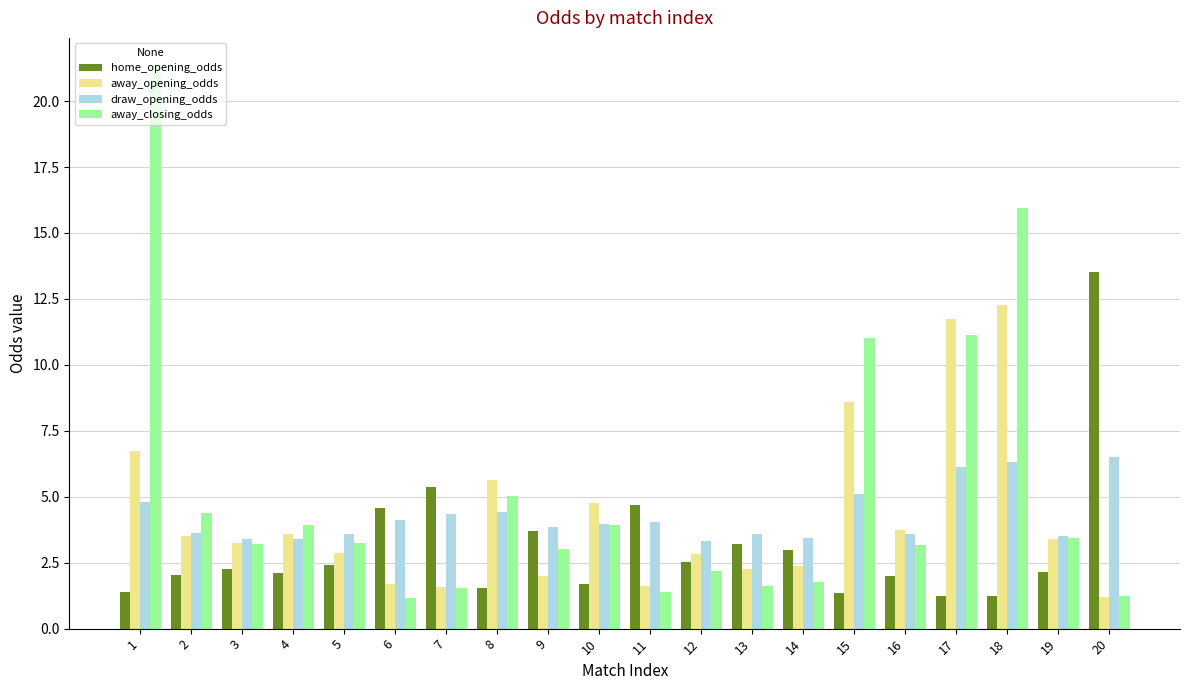

What is the average value of the home_opening_odds series?

3.1